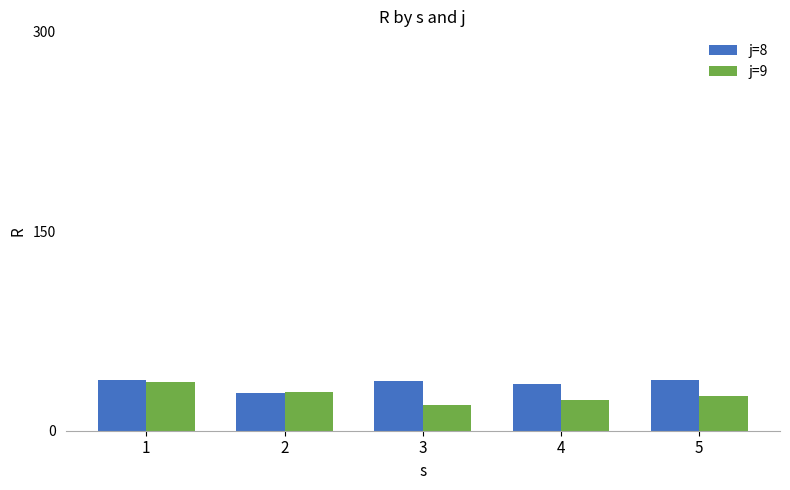

What is the value of the j=8 bar at the 1st from the left?

38.4